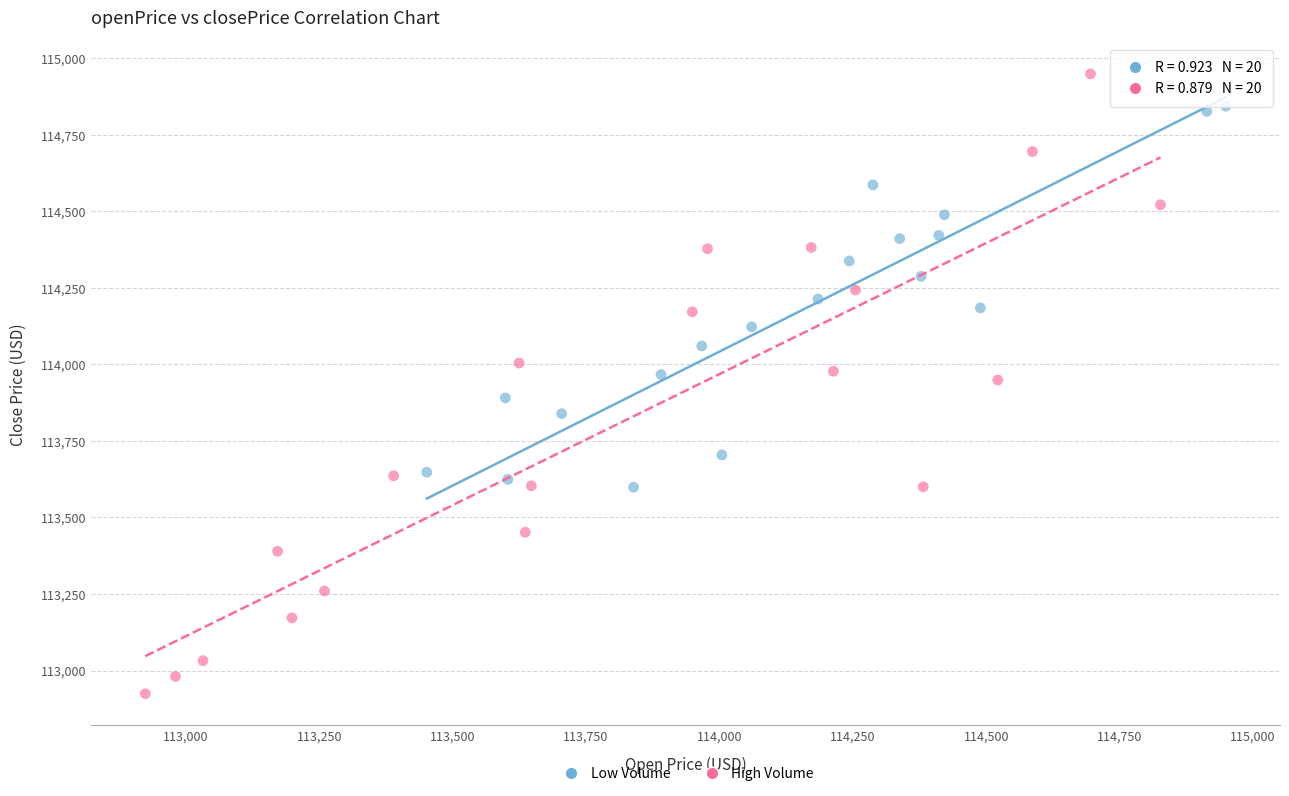

Which series contains the lowest Y value?

High Volume